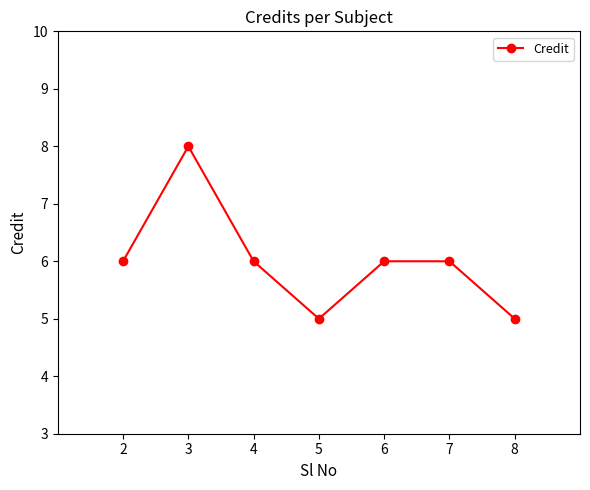

How many lines are shown in the chart?

1